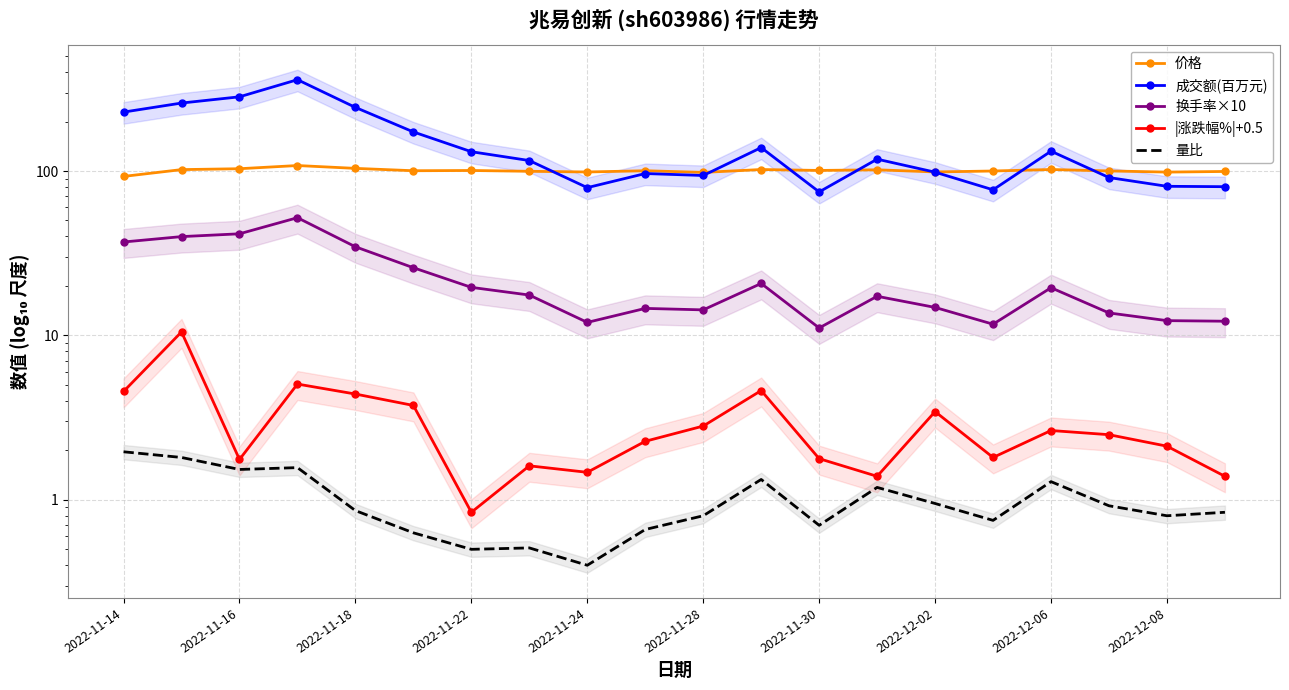

The value of 价格 at 2022-11-16 is 102.0. True or false?

True